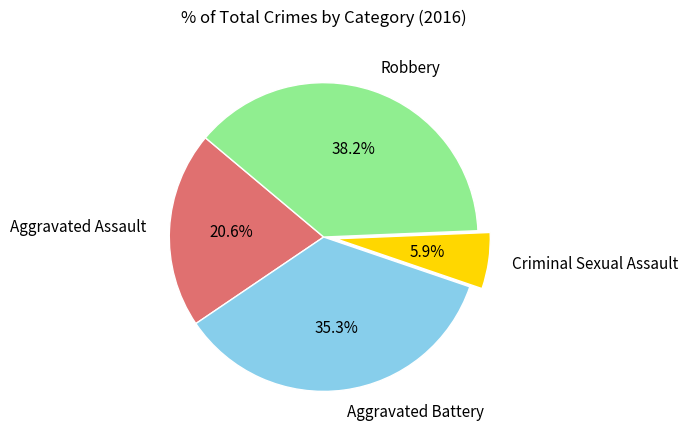

What is the smallest slice in the pie chart?

Criminal Sexual Assault